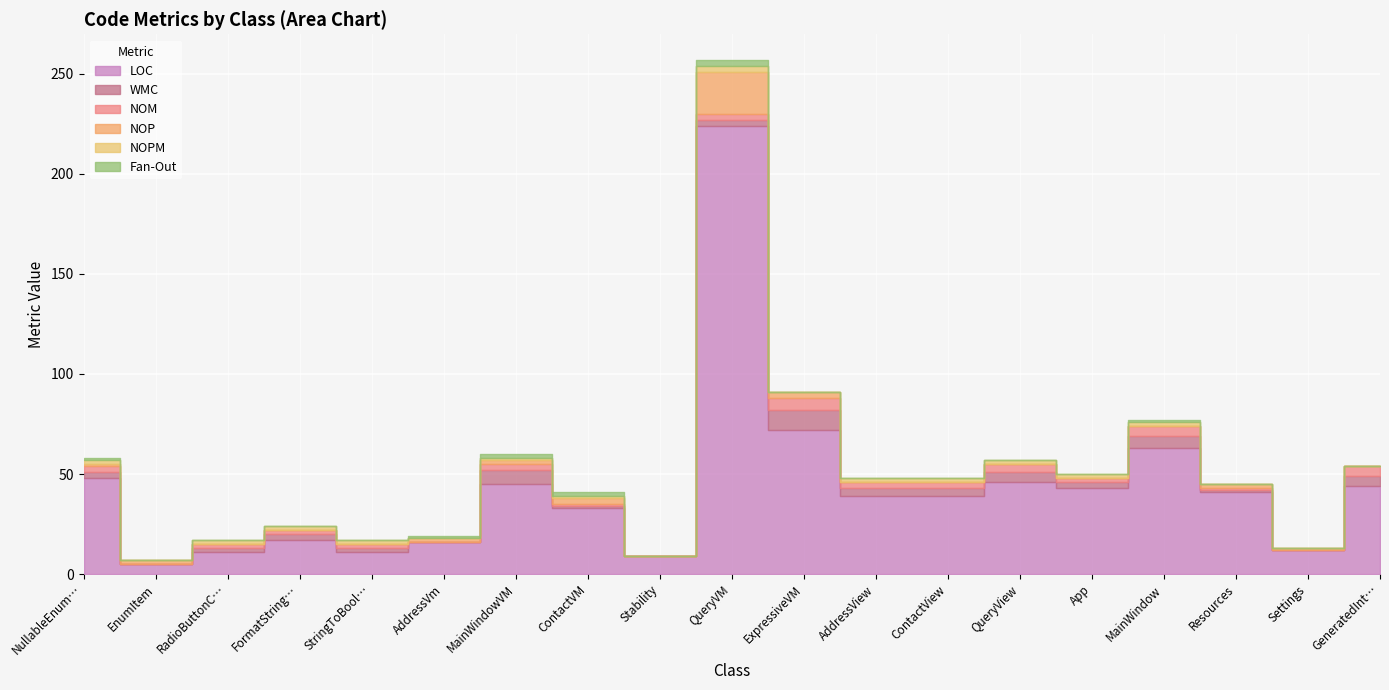

Read the LOC value at StringToBooleanConverter, to the nearest 10.

10